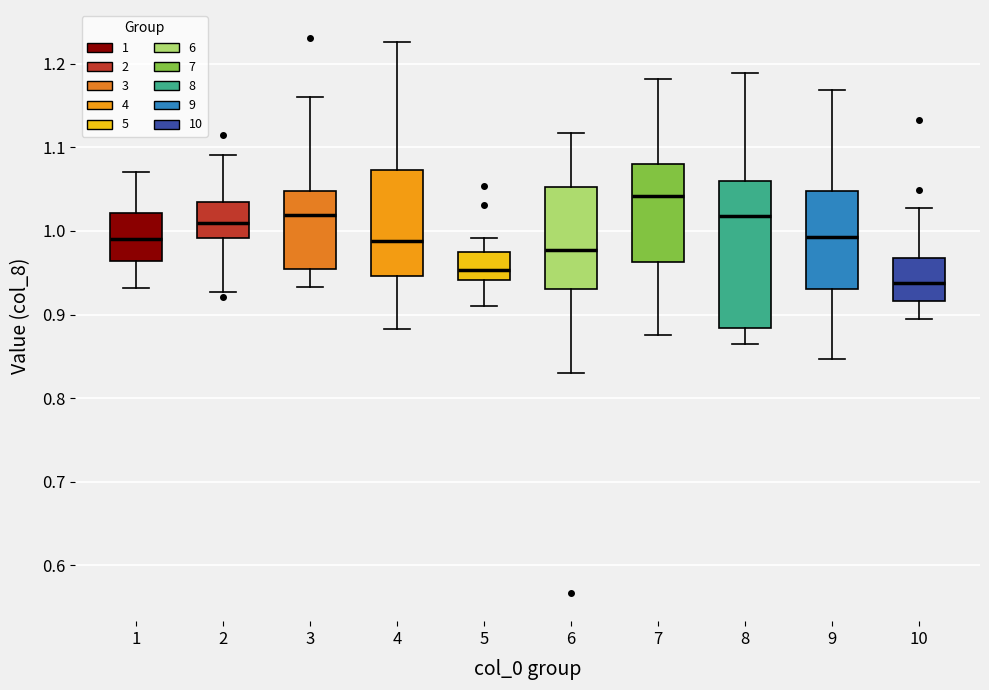

Where does the median line of the box at x = 4 sit on the y-axis? The values are not printed on the chart, so give them approximately, as read against the axis.

0.99